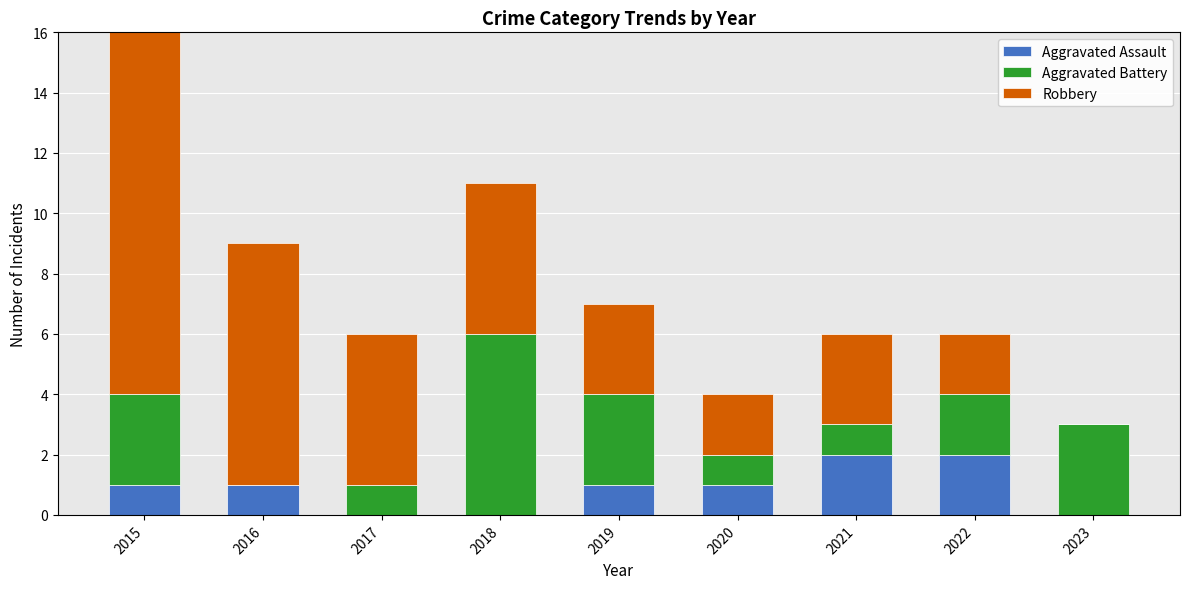

What is the difference between the second highest and minimum values in the Robbery series?

8